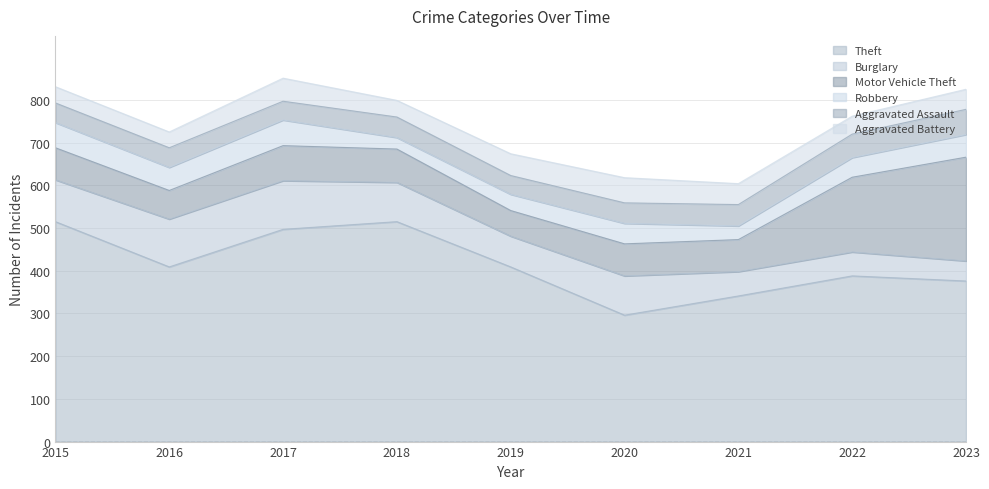

What are all the series names shown in the legend?

Theft, Burglary, Motor Vehicle Theft, Robbery, Aggravated Assault, Aggravated Battery